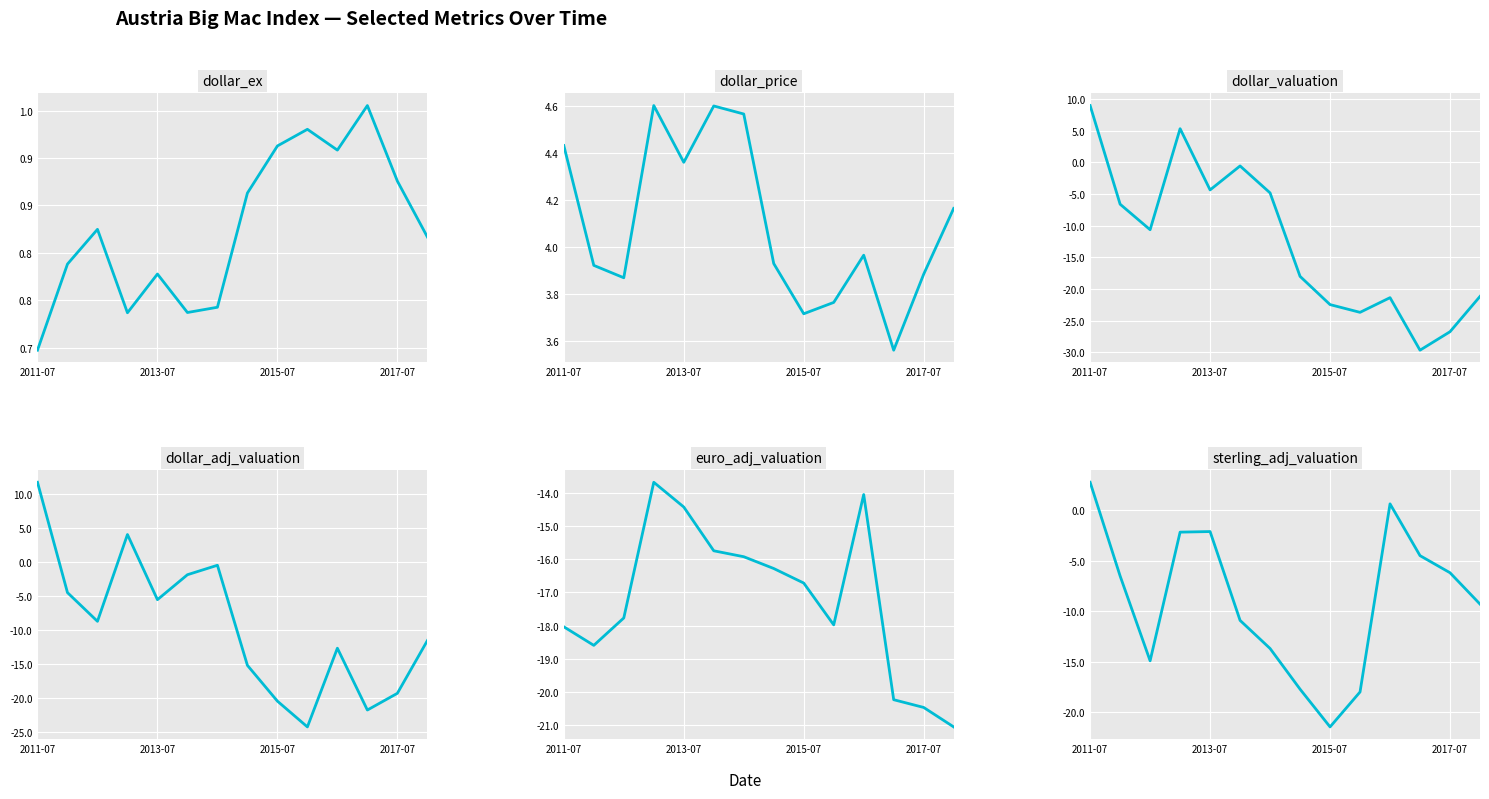

What is the greatest value displayed?

11.7